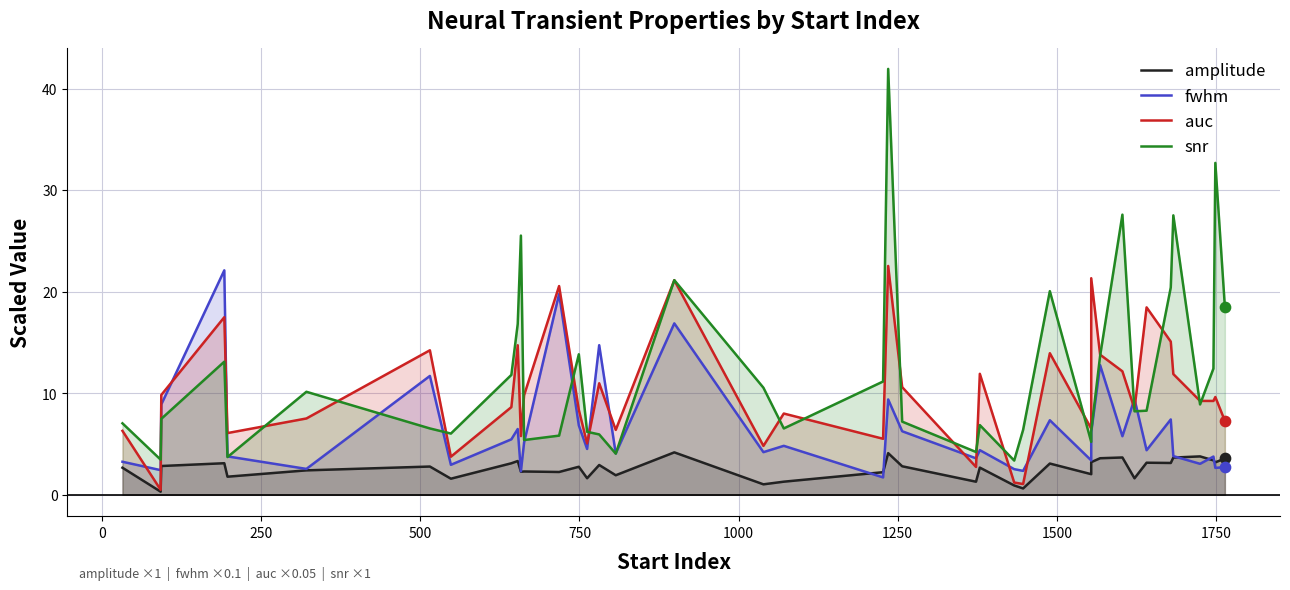

Is the value of fwhm at 1250 greater than the value of amplitude at 31?

Yes